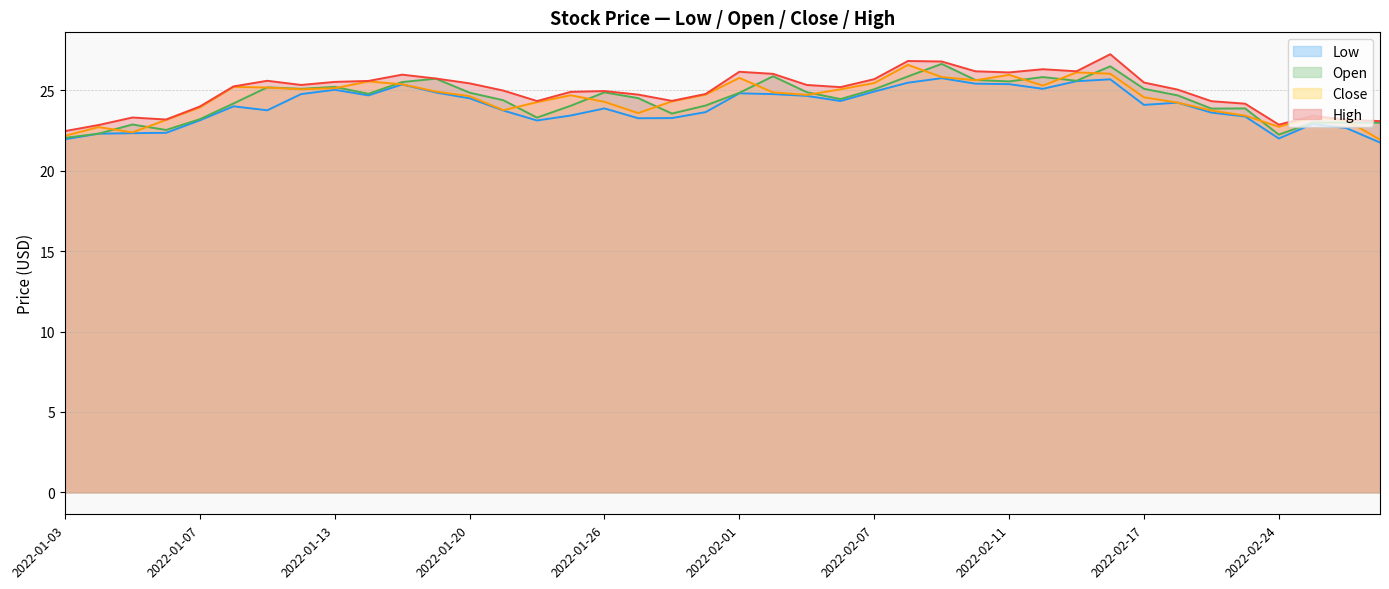

In Low, how many points are higher than both neighbors (excluding endpoints)?

9